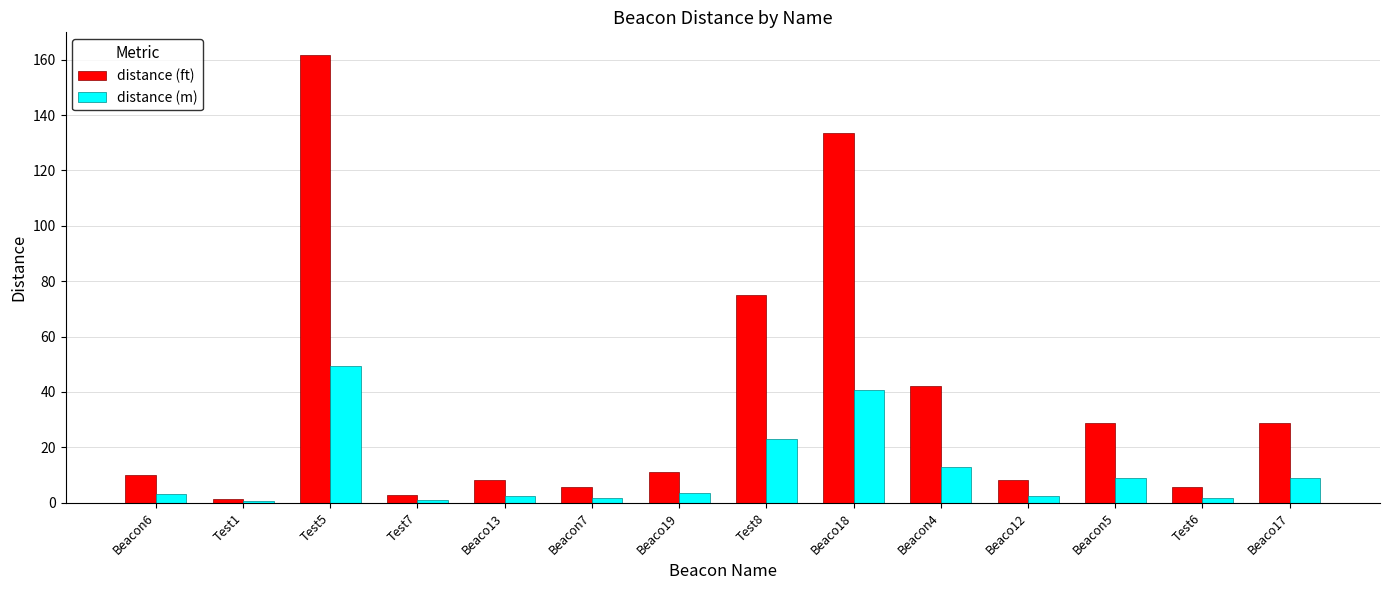

How many series are shown in this chart?

2